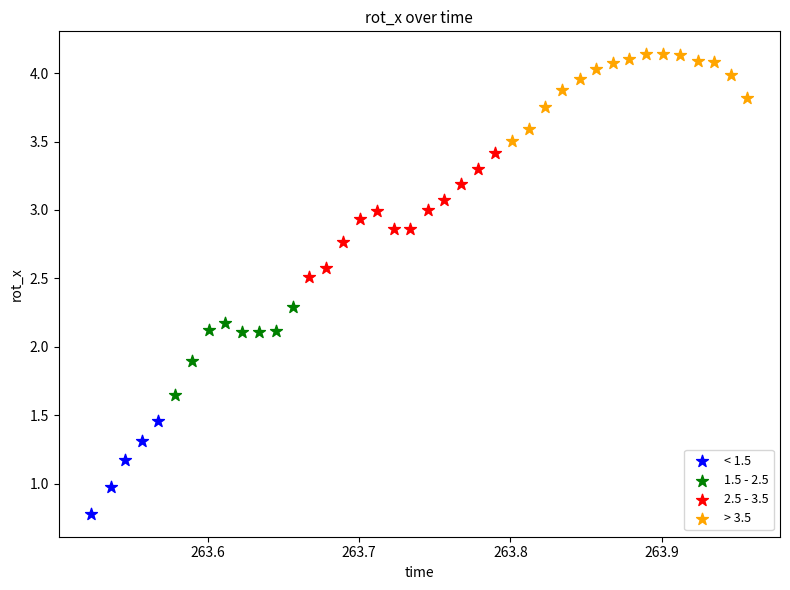

Which series contains the highest Y value?

> 3.5